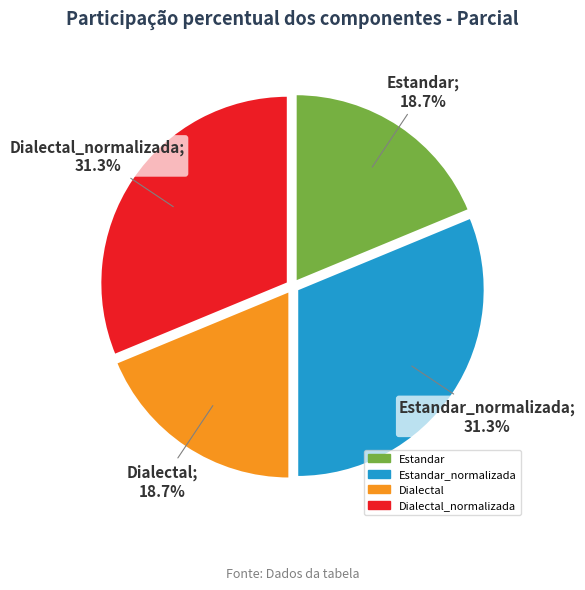

What is the ratio of the value at Dialectal to the value at Estandar_normalizada?

0.6